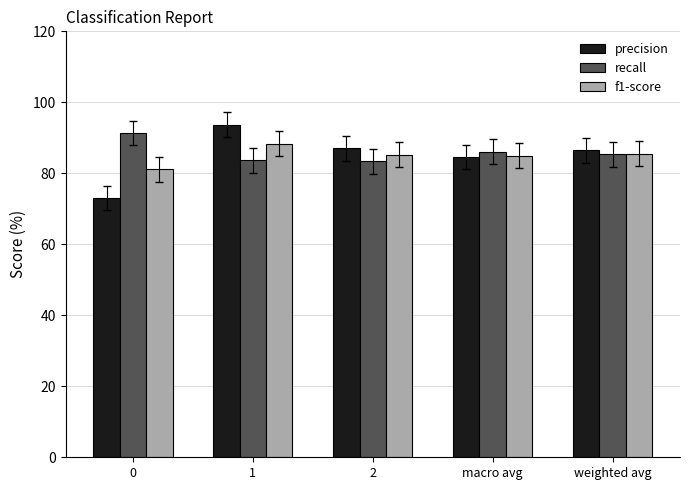

List the series in order of their peak value, highest first.

precision, recall, f1-score